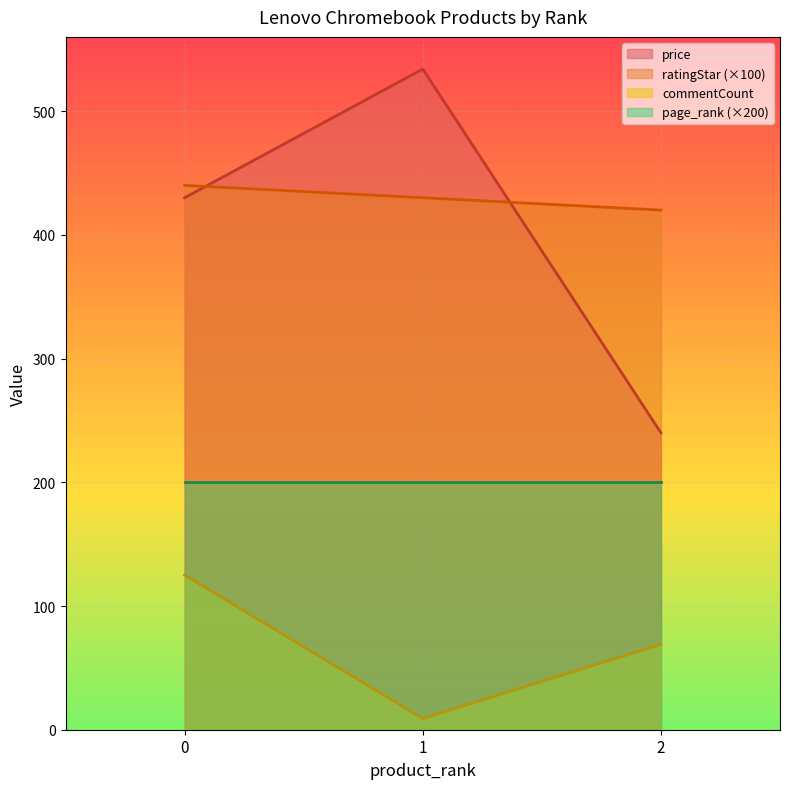

At which category does the chart reach its minimum across all series?

1